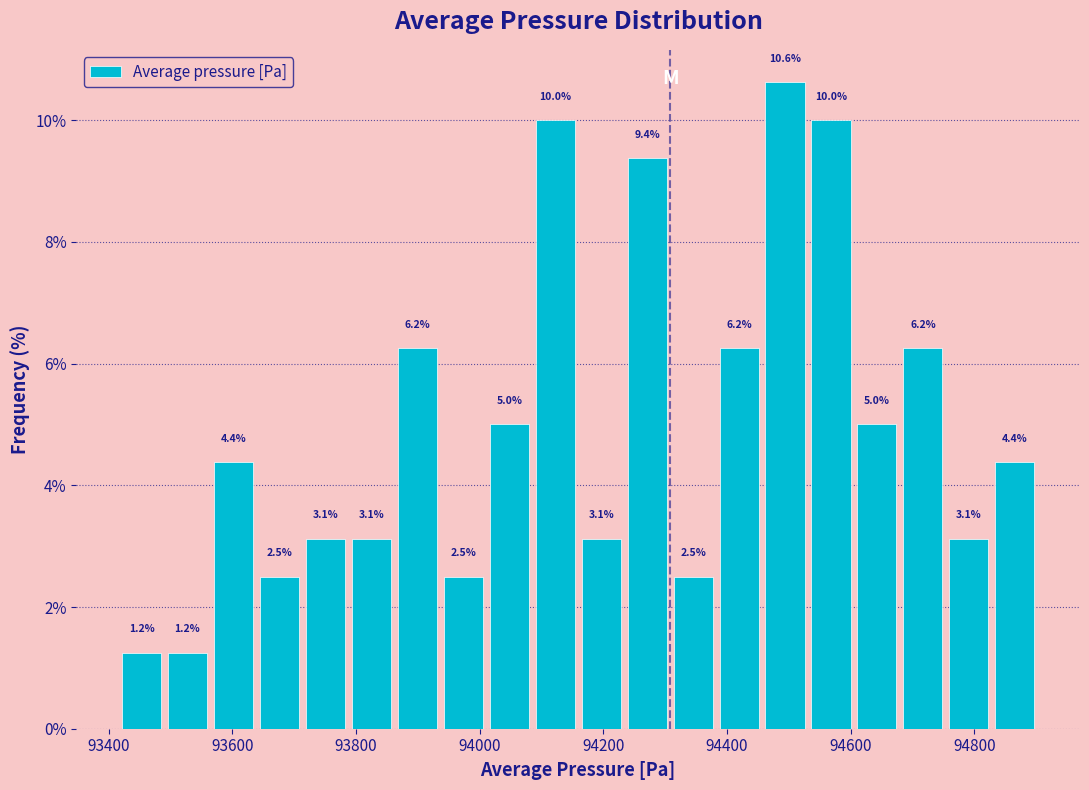

Read against the x-axis, roughly where is the centre of the tallest bar?

94500